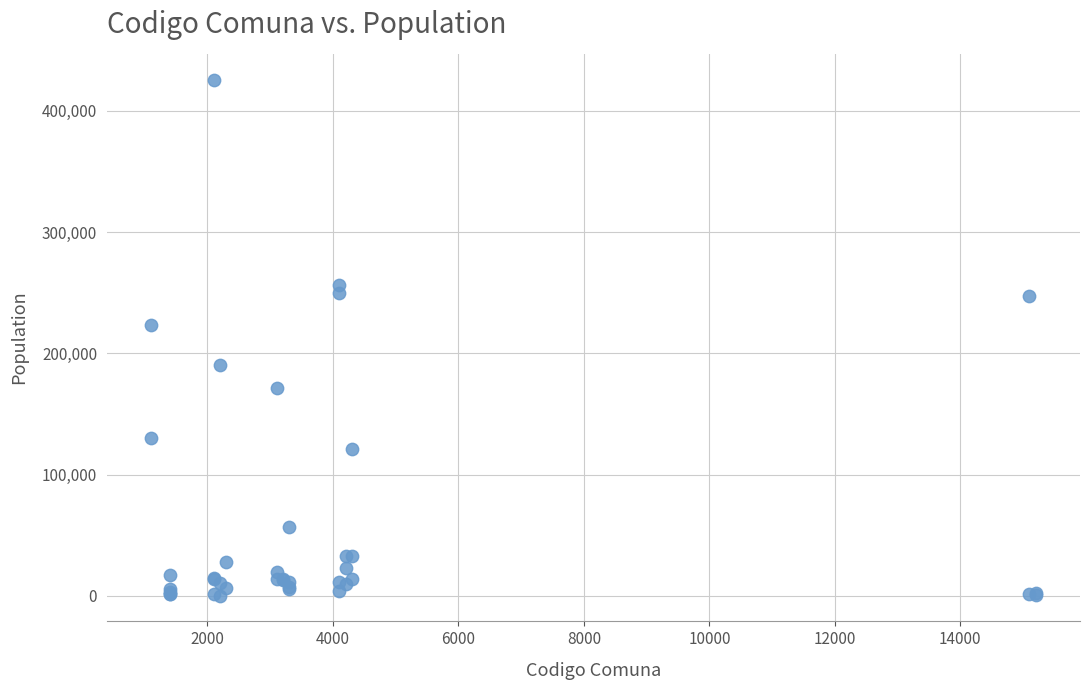

What Y value in the scatter plot is closest to 213006?

223463